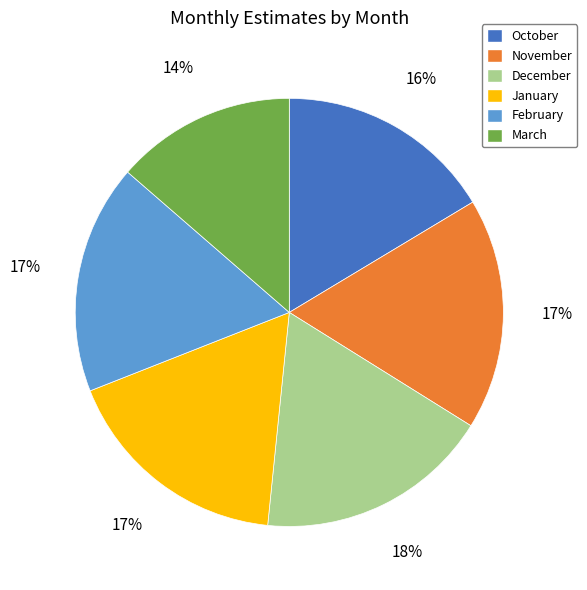

What is the smallest slice in the pie chart?

March